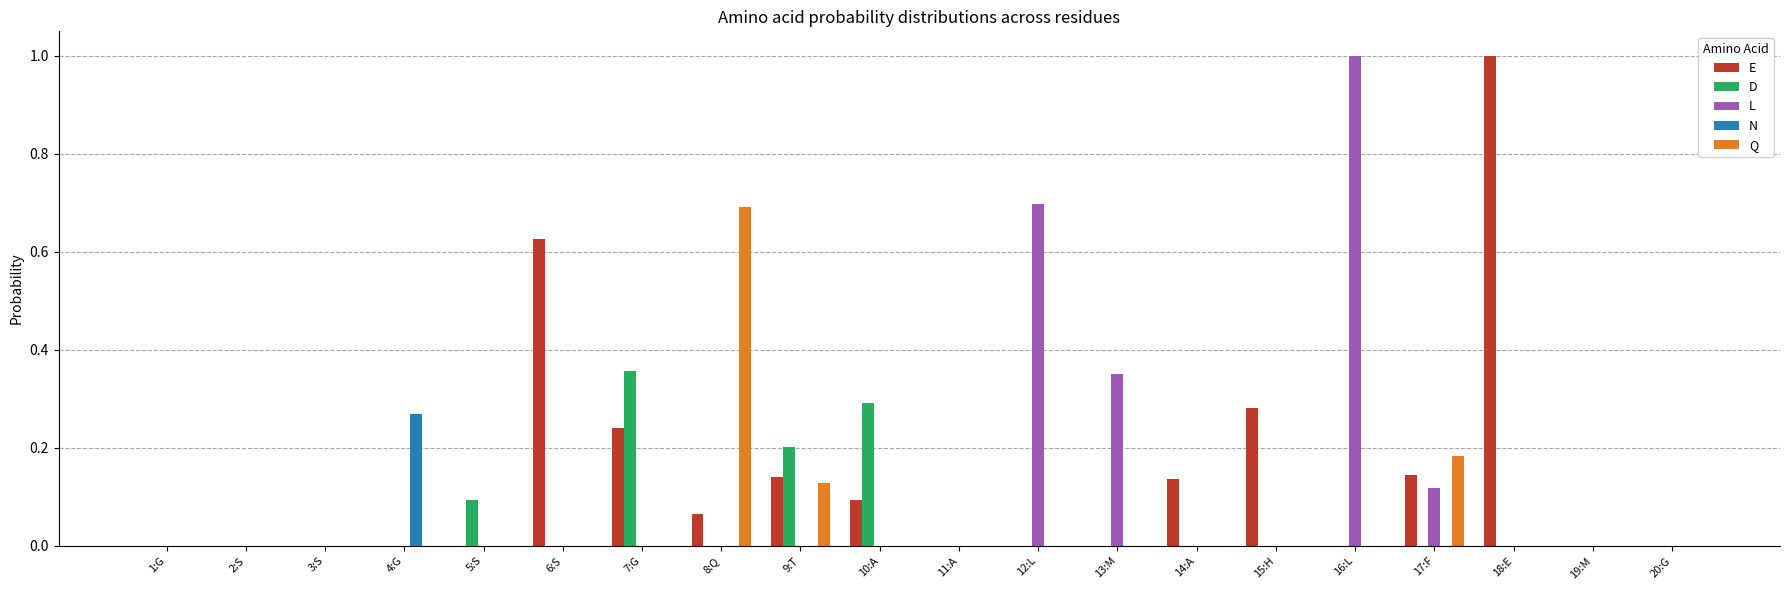

What is the total value across all series at 12:L?

0.7